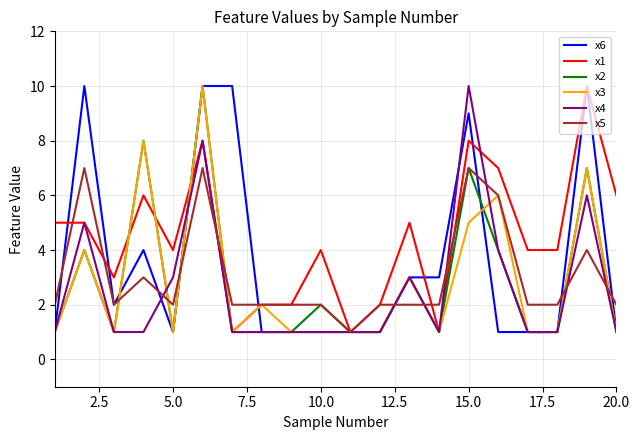

What is the greatest value displayed?

10